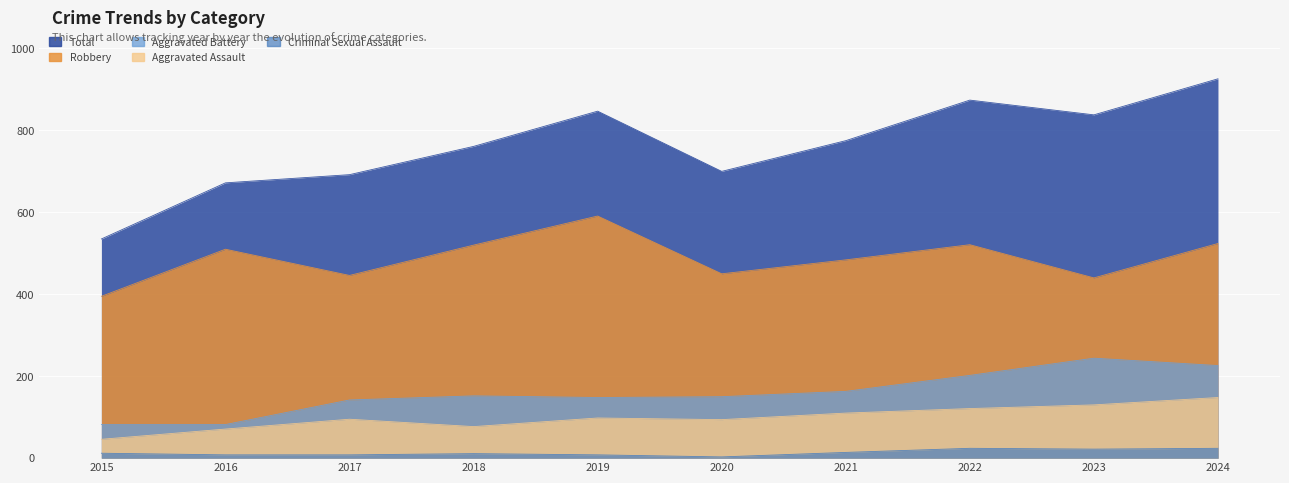

Is the value of Aggravated Battery at 2021 greater than the value of Aggravated Assault at 2021?

Yes